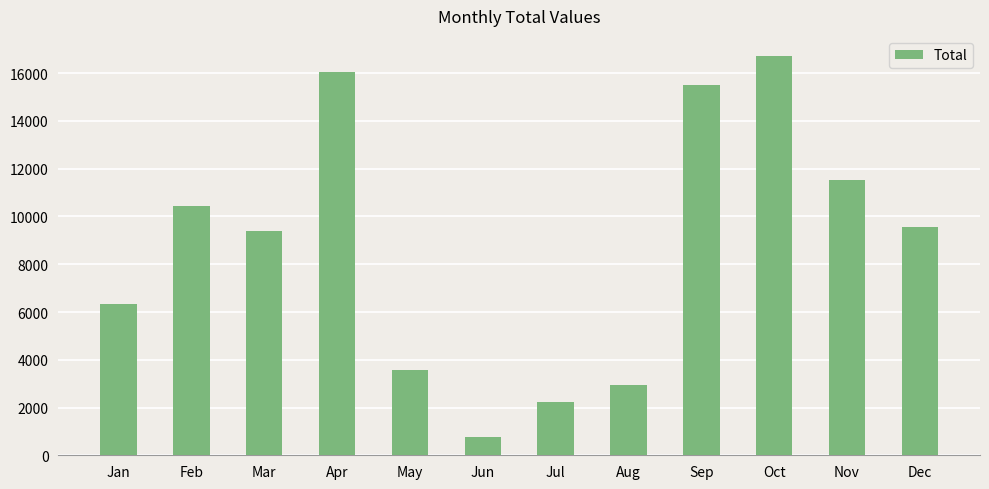

Is it true that the value at Jul is 2213?

True